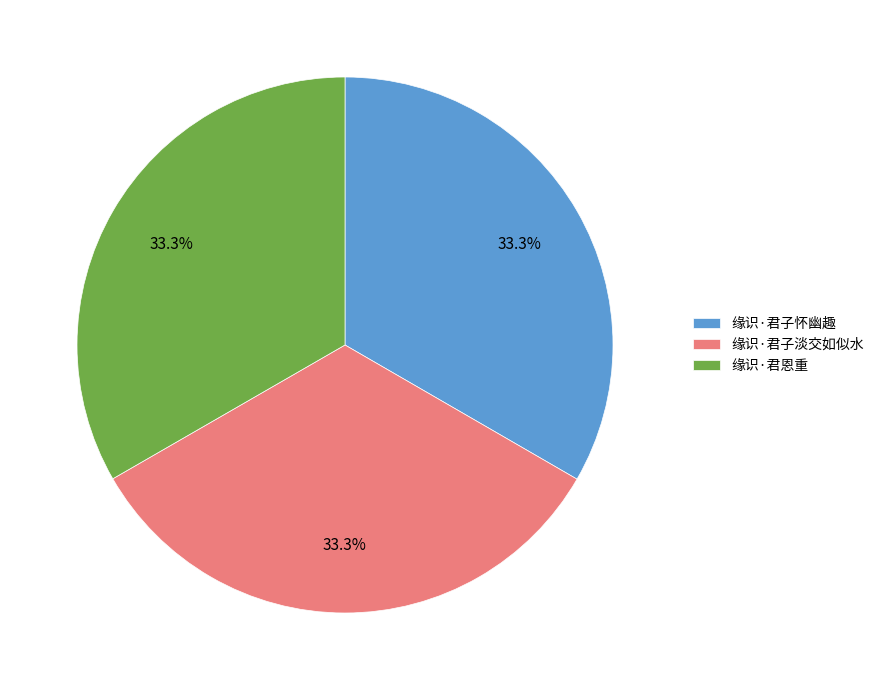

Does 缘识·君子淡交如似水 account for over 50% of the chart?

No